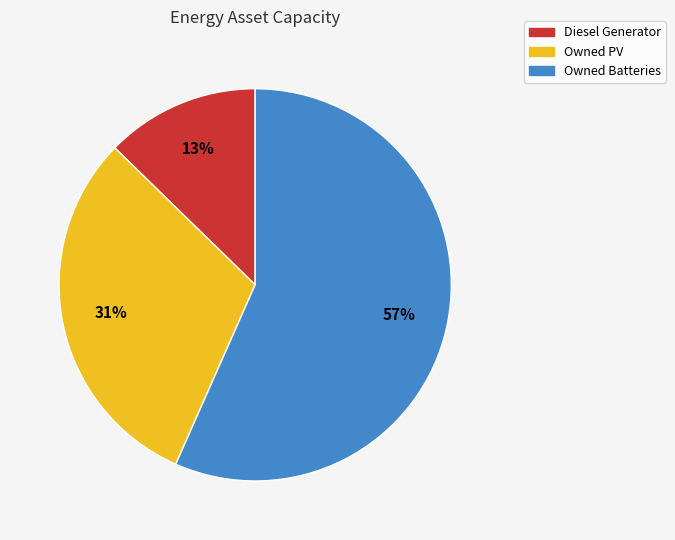

Is there any slice that represents more than half of the pie?

Yes